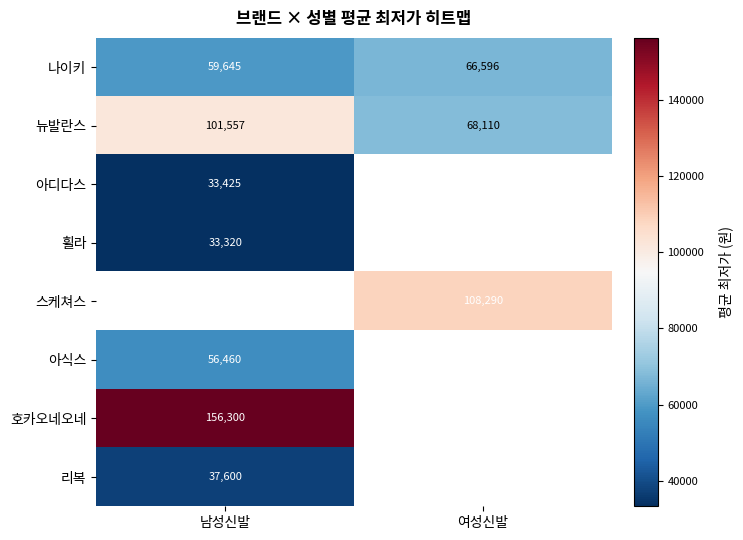

Between 여성신발 and 남성신발, which is larger?

여성신발